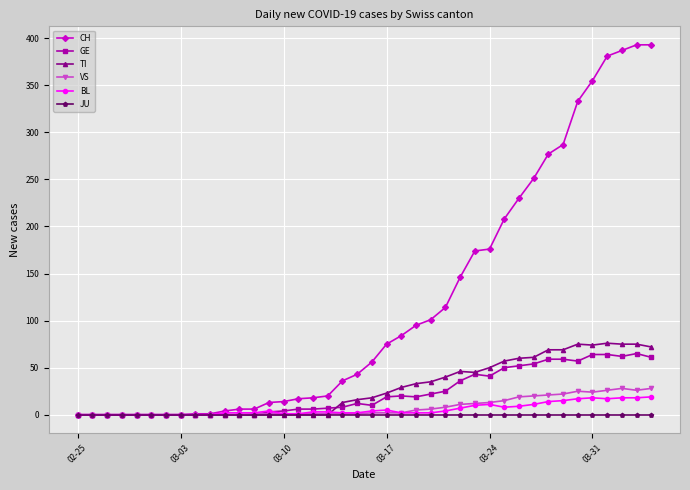

Which series has the widest spread of values?

CH